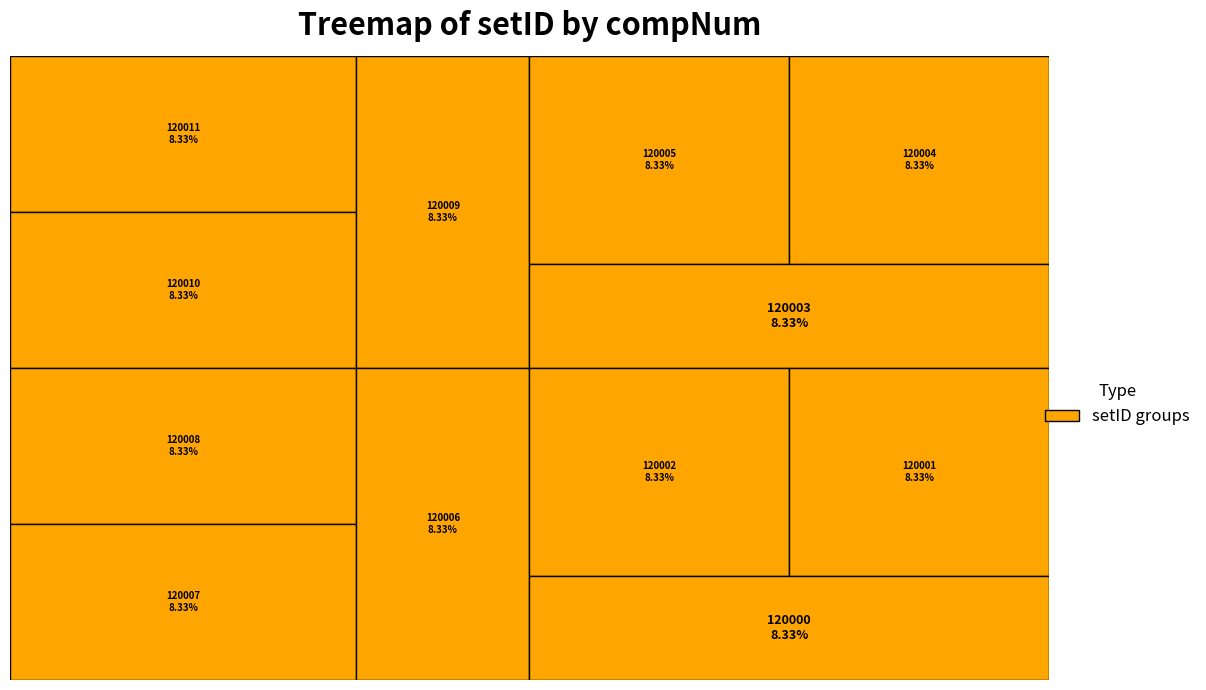

Rank the categories by value from lowest to highest.

120003, 120004, 120005, 120006, 120007, 120008, 120009, 120010, 120011, 120000, 120001, 120002